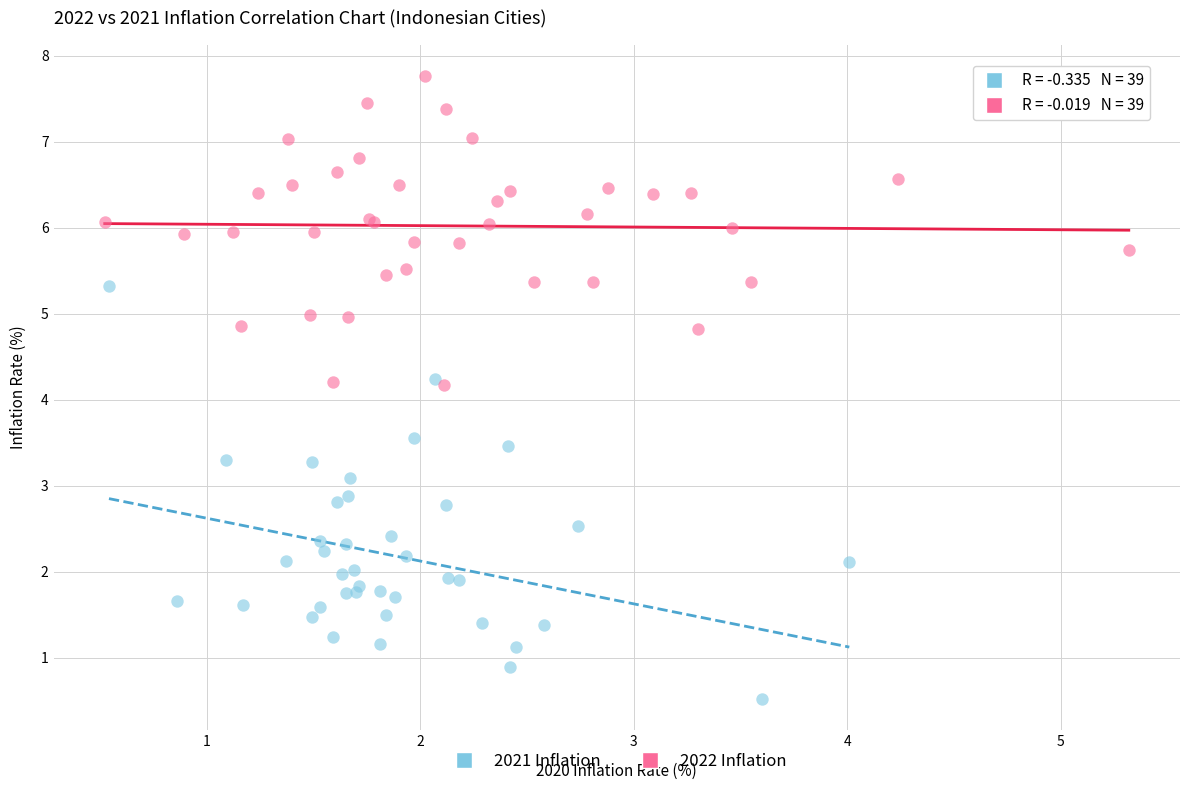

Which series reaches the minimum Y coordinate?

2021 Inflation